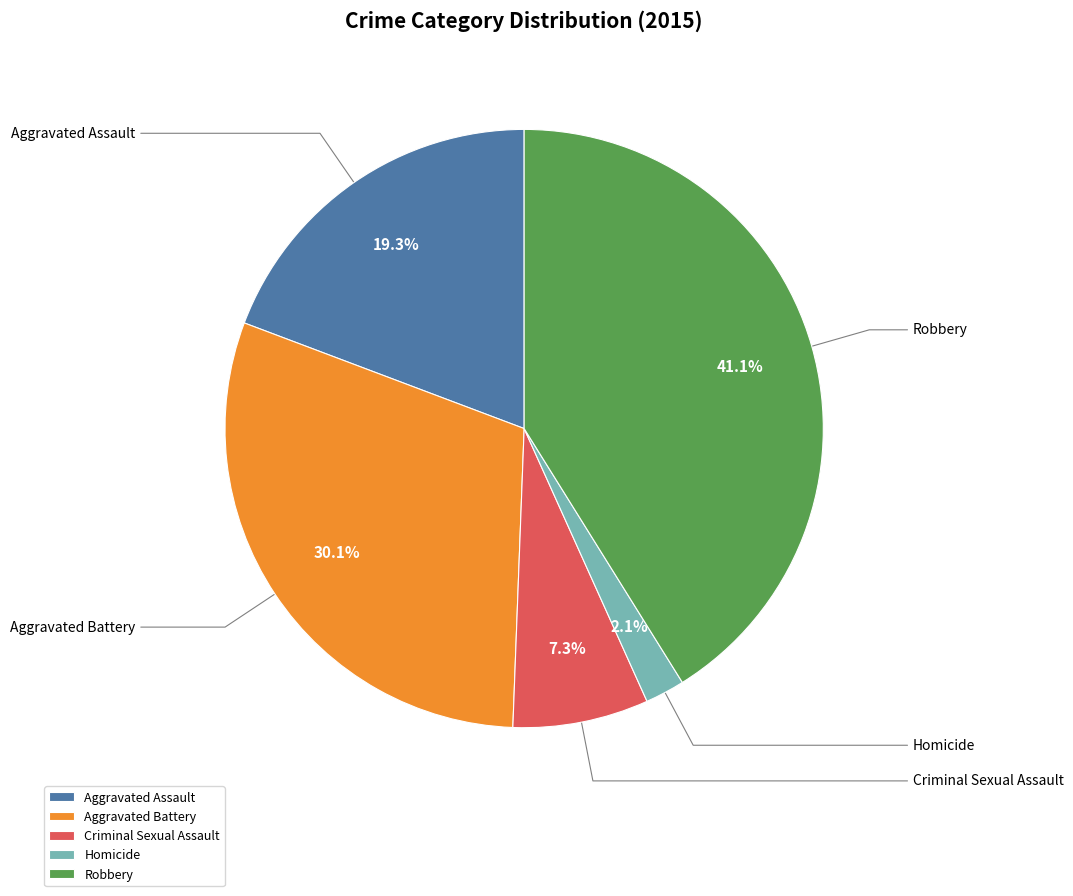

Does Robbery represent more than half of the total?

No